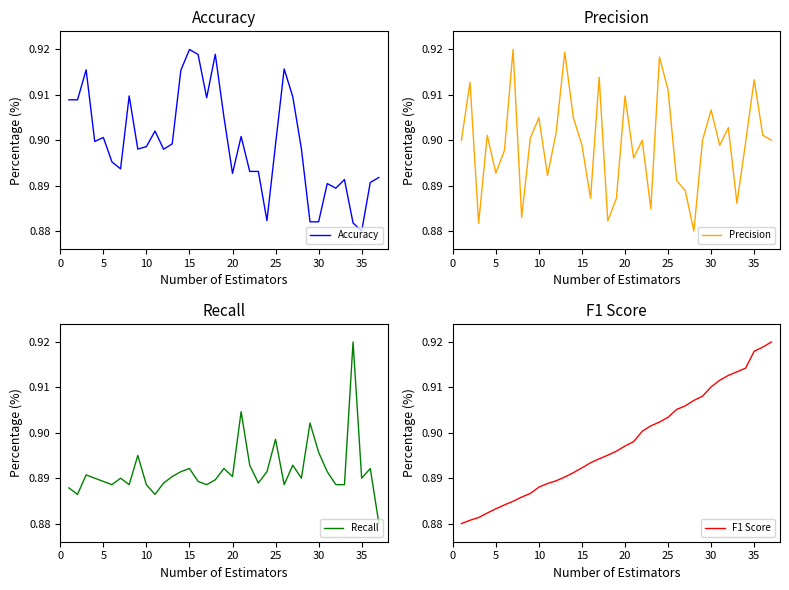

Is it true that Accuracy equals 0.5 at 10?

False